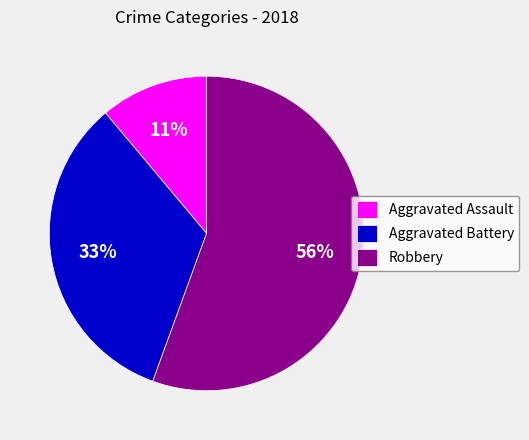

What is the ratio of the value at Robbery to the value at Aggravated Battery?

1.7